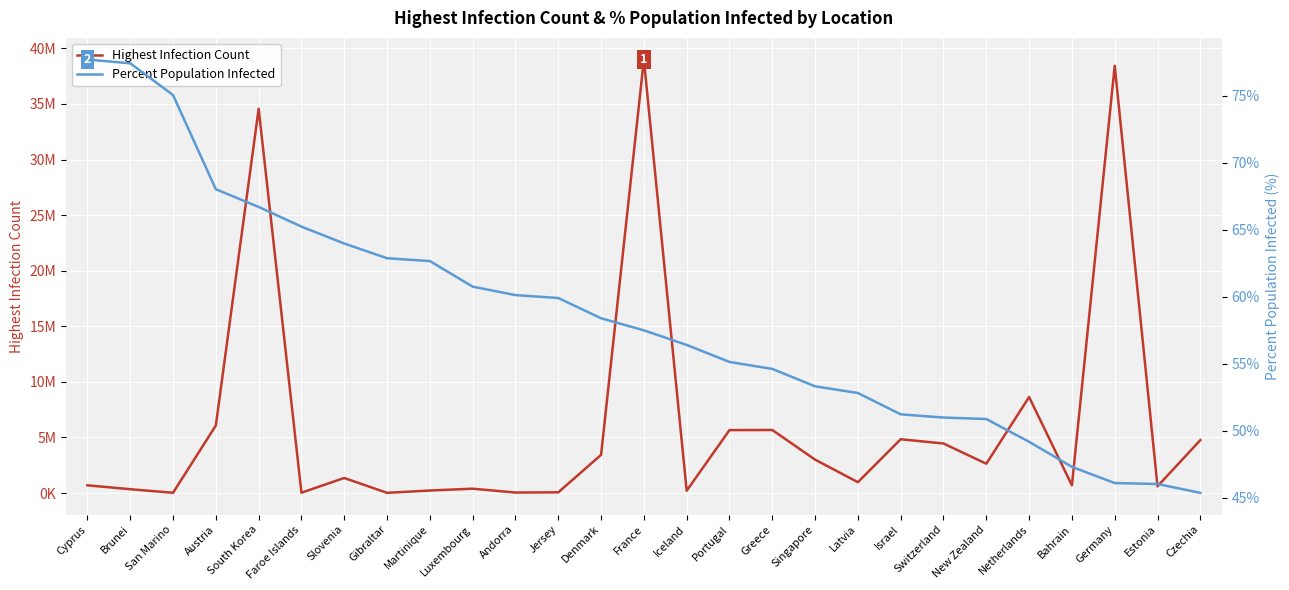

What is the label of the 5th point from the right?

Netherlands